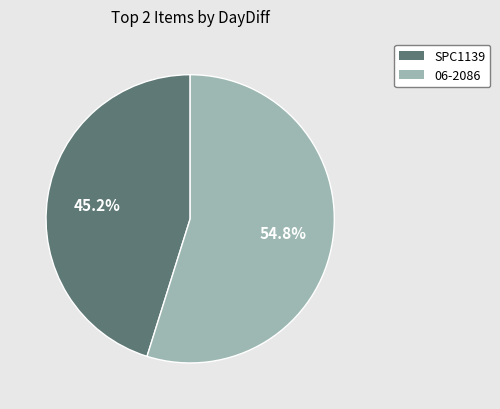

Do SPC1139 and 06-2086 together represent more than half of the pie?

Yes